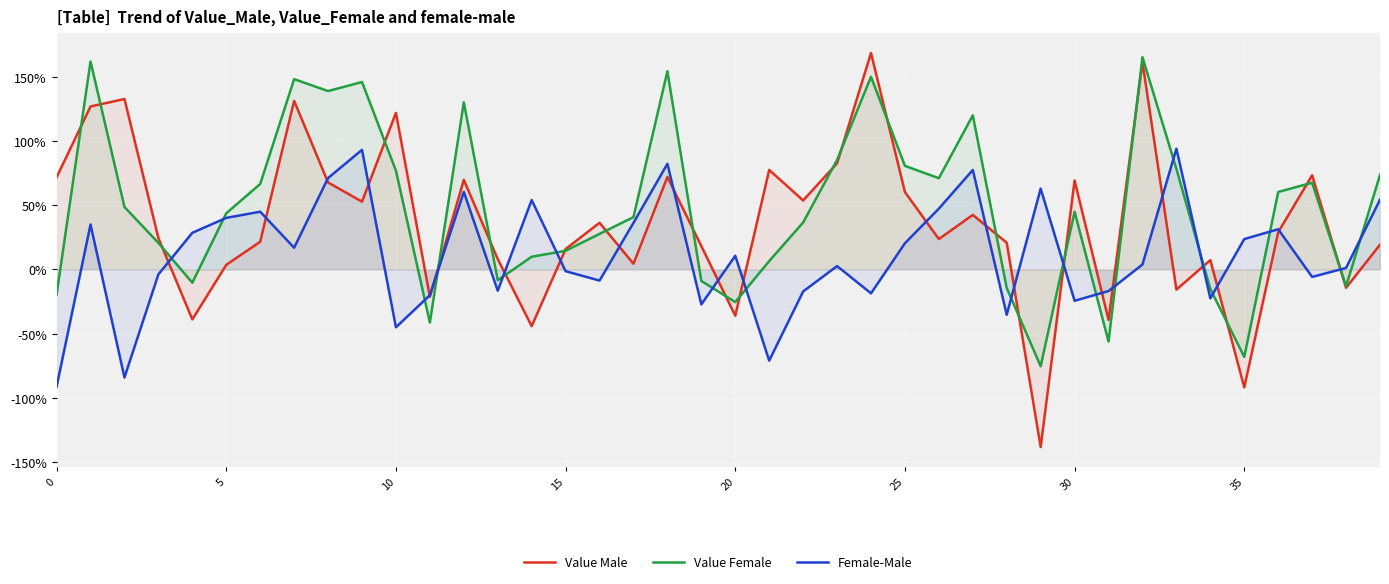

Which series ends up on top after the final intersection of Value Male and Female-Male?

Female-Male